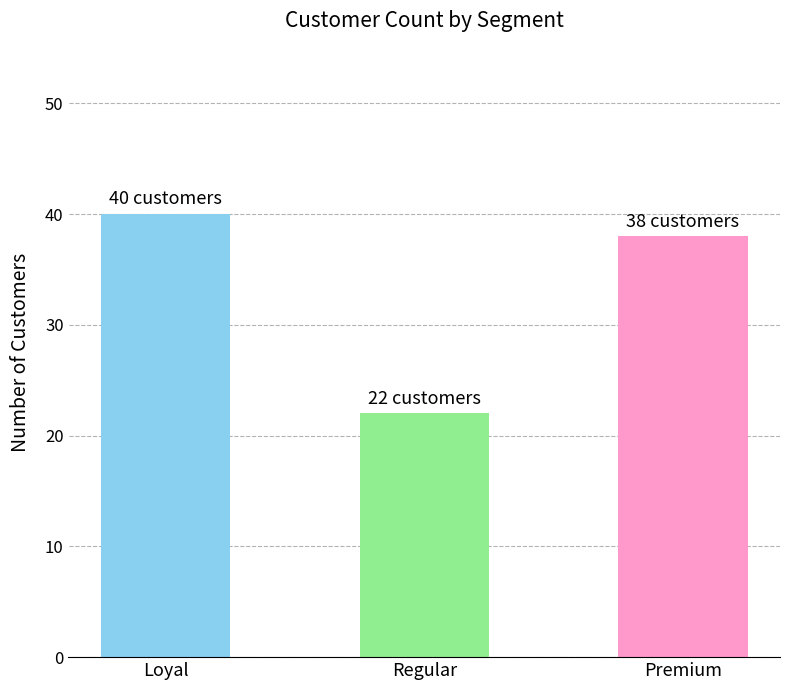

At which label does the data first exceed 38?

Loyal